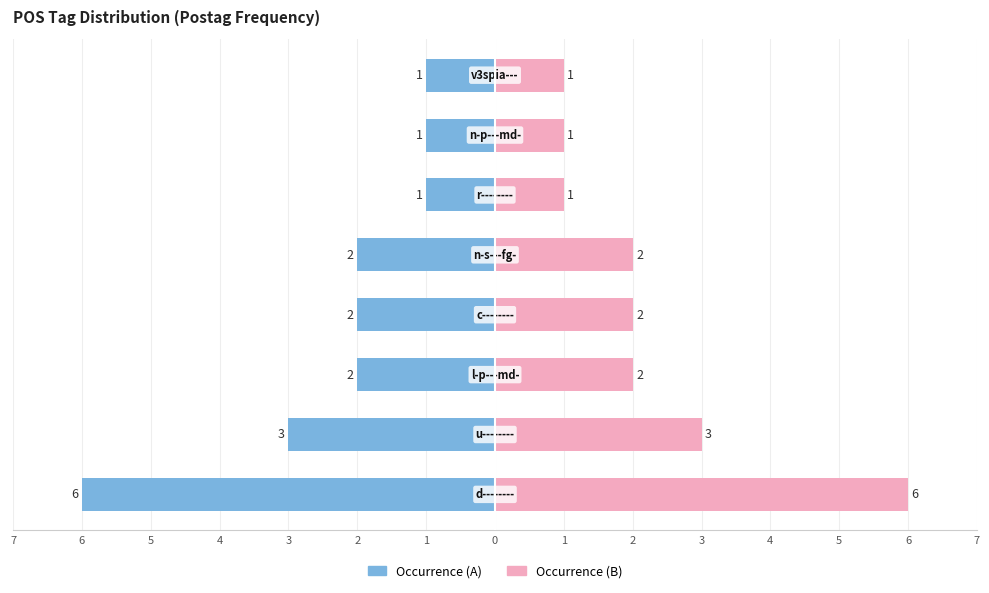

Reading left to right, what are all the values shown in this chart?

Occurrence (A): -6	-3	-2	-2	-2	-1	-1	-1
Occurrence (B): 6	3	2	2	2	1	1	1